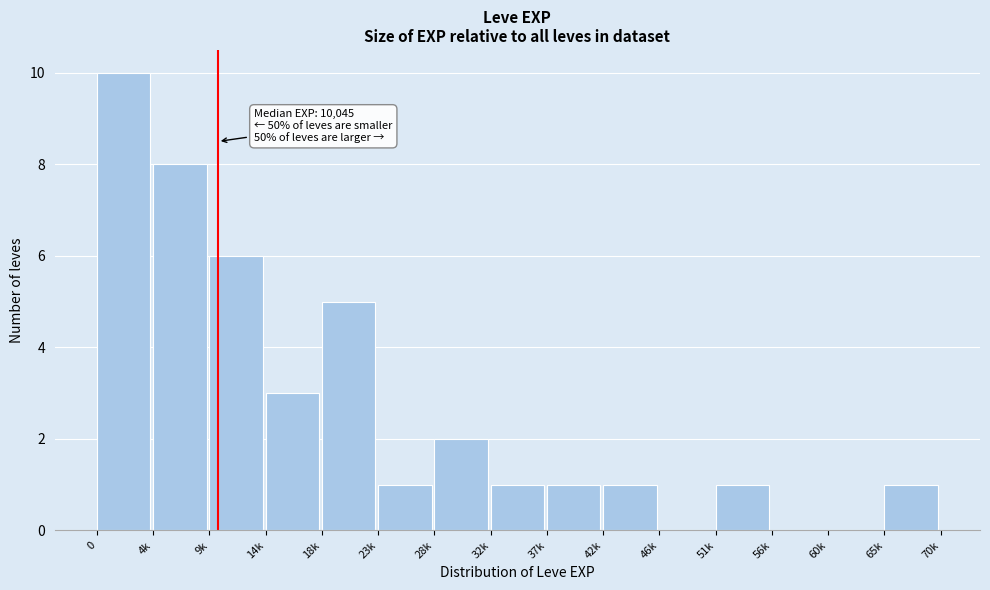

Reading right to left, list all the values displayed in this chart.

65k=1	60k=0	56k=0	51k=1	46k=0	42k=1	37k=1	32k=1	28k=2	23k=1	18k=5	14k=3	9k=6	4k=8	0=10